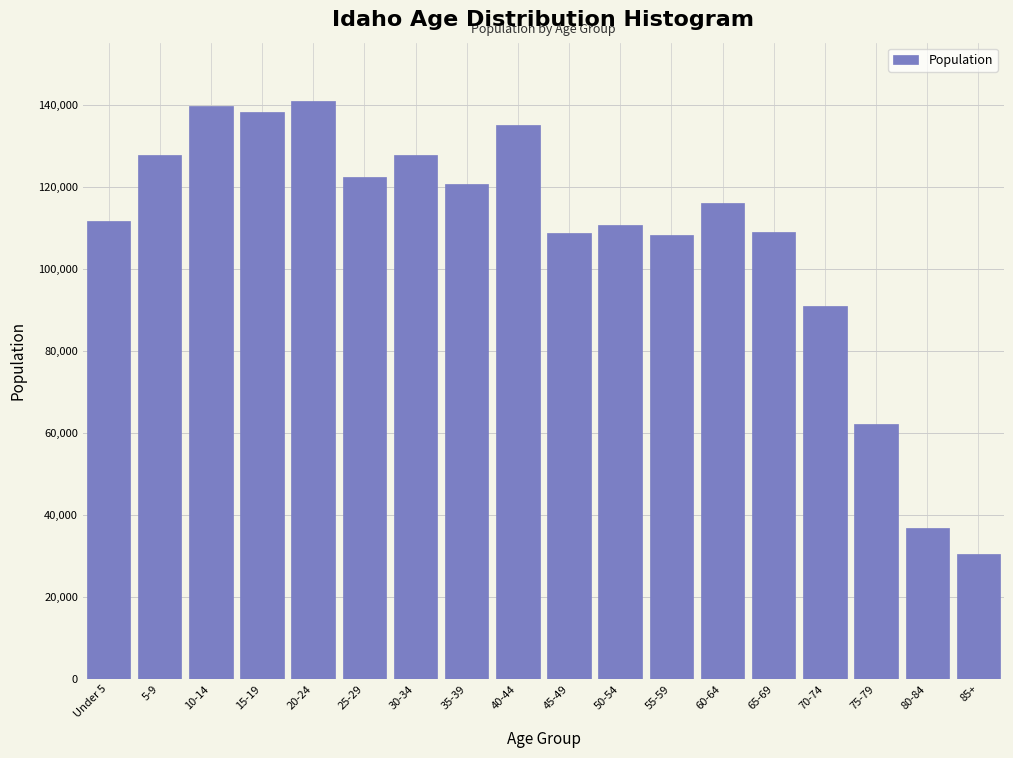

What is the sum of the values at 65-69 and 5-9?

236986